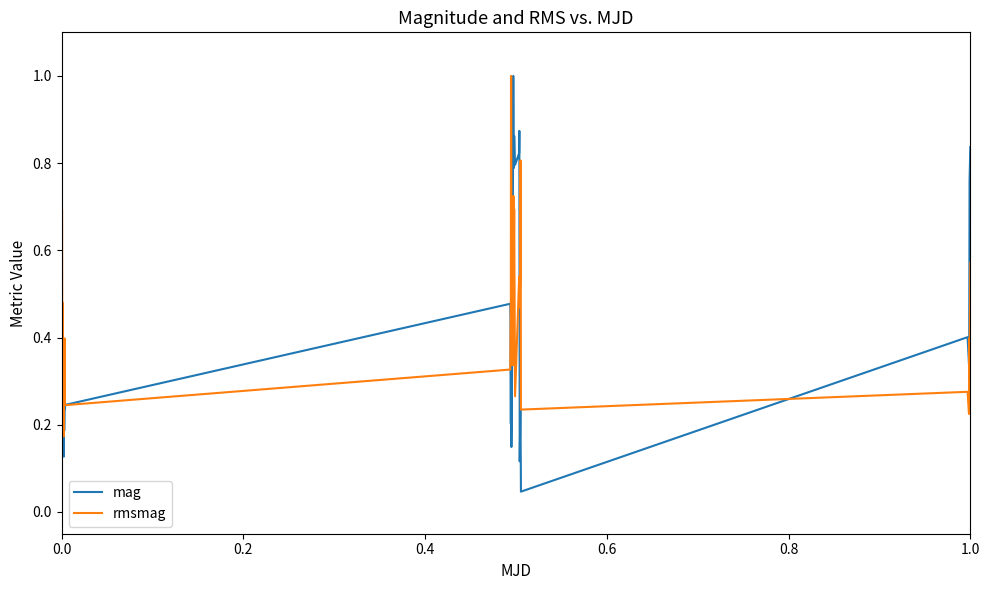

How many rmsmag values are between 0 and 1?

40